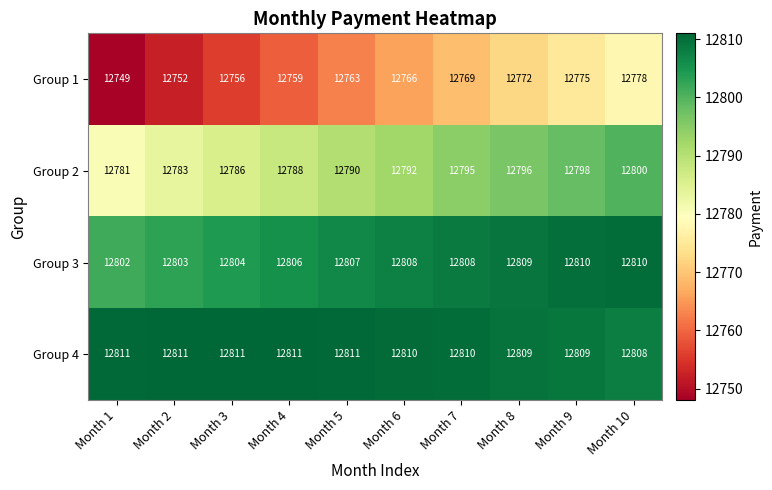

Which series changed the most between Month 1 and Month 10?

Group 1